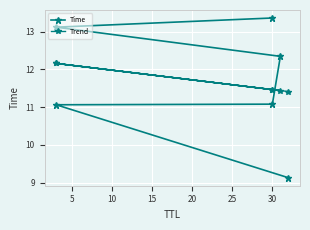

Which series has the largest total across all categories?

Time